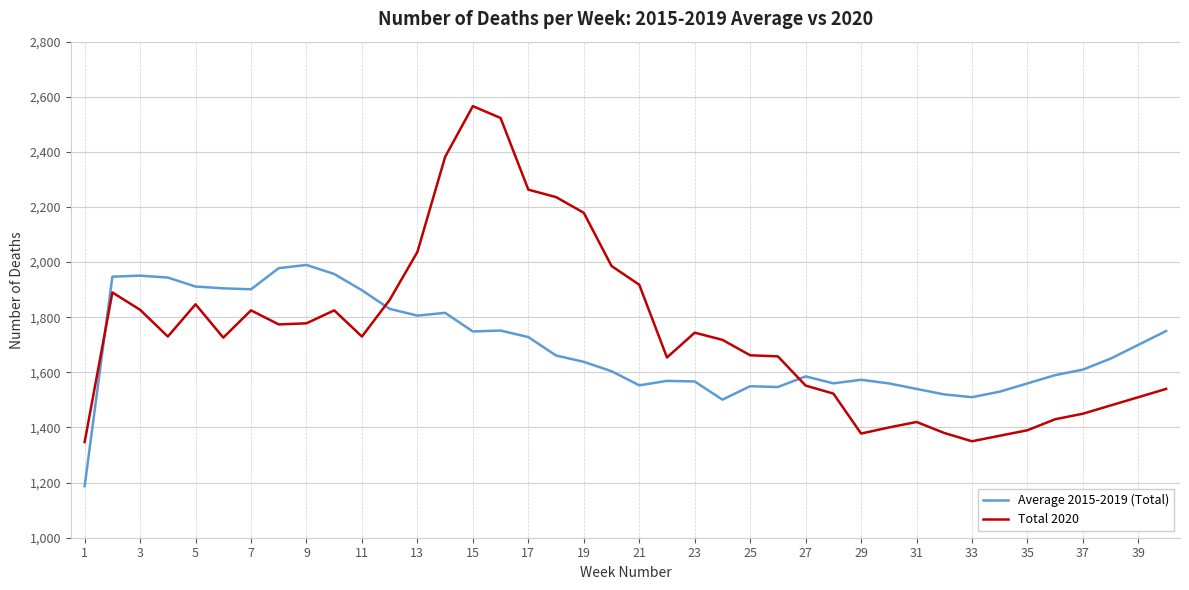

What is the difference between the maximum and second lowest values in the Total 2020 series?

1216.0